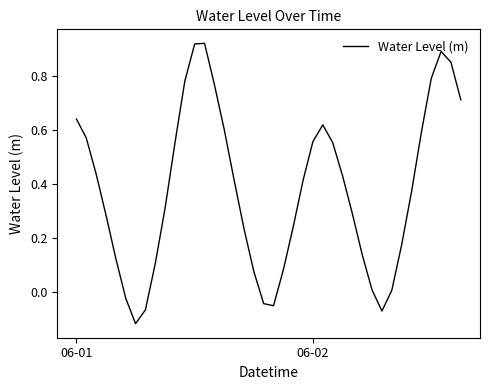

What is the difference between the maximum and minimum values?

1.0